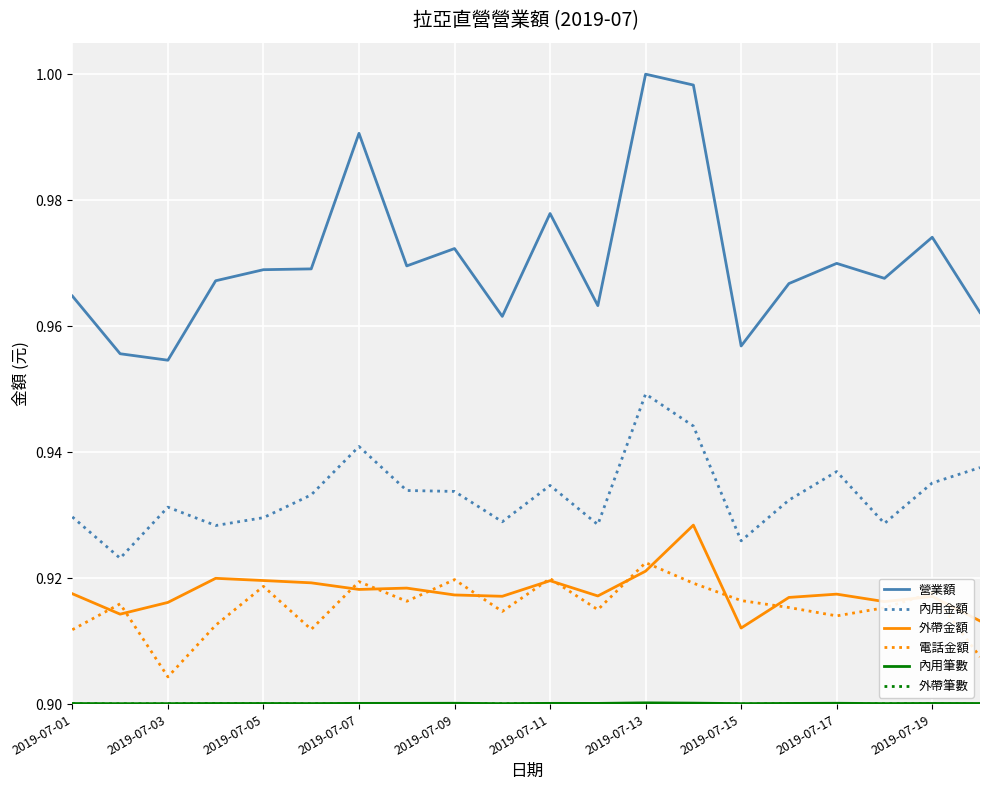

Which series has the largest total across all categories?

營業額